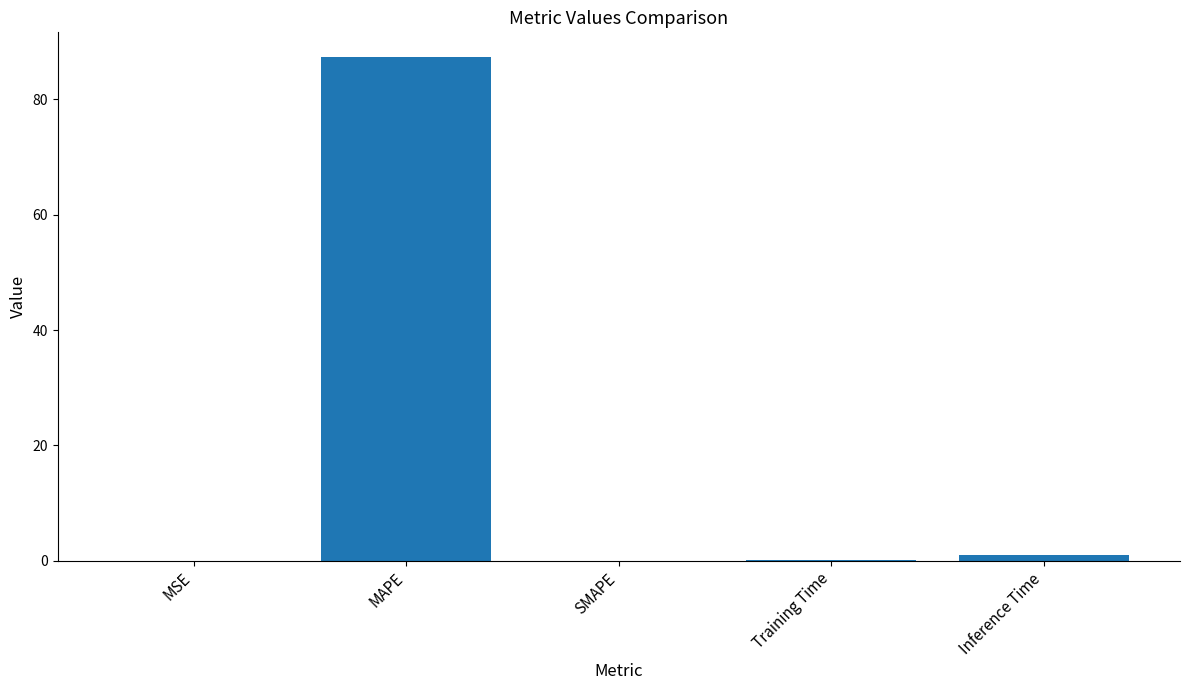

What is the sum of all values?

88.4